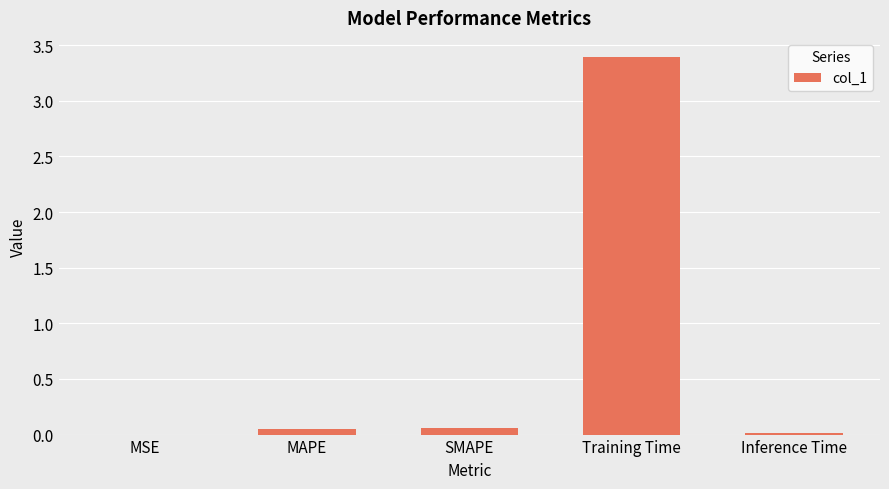

Are the bars horizontal?

No